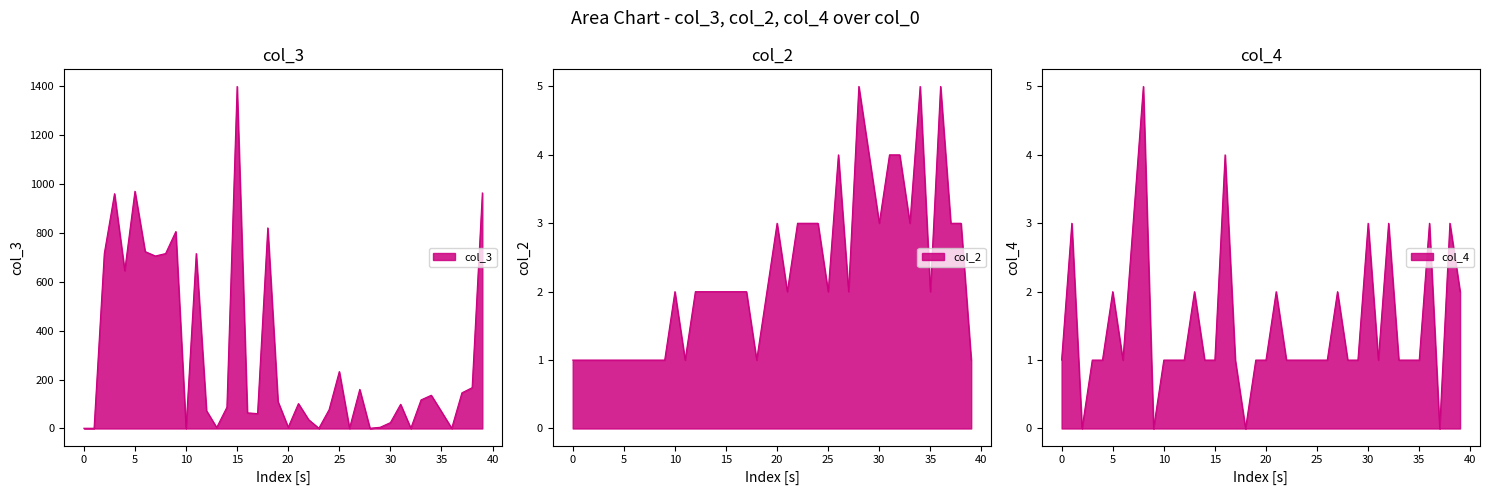

Rank the series at 18 from highest to lowest value.

col_3, col_2, col_4